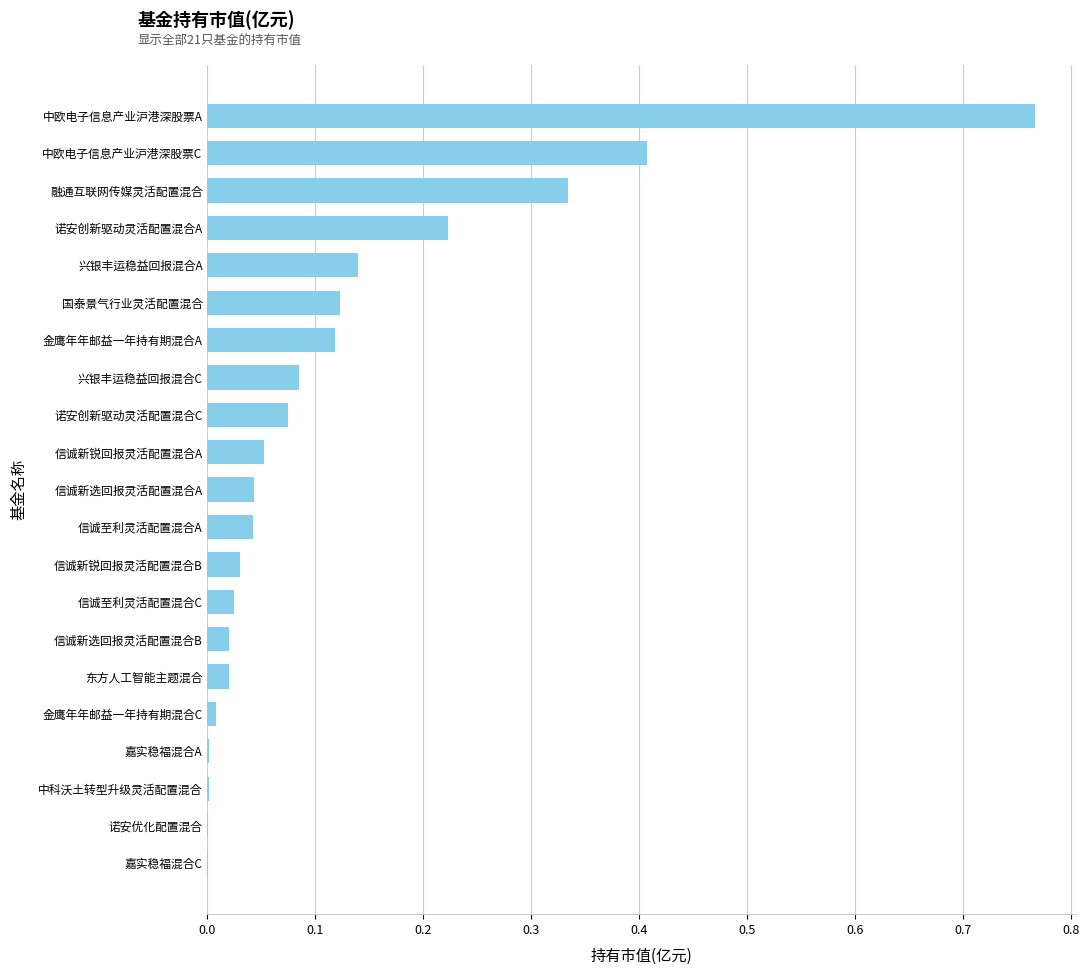

Which has a higher value, 中欧电子信息产业沪港深股票C or 诺安创新驱动灵活配置混合C?

中欧电子信息产业沪港深股票C